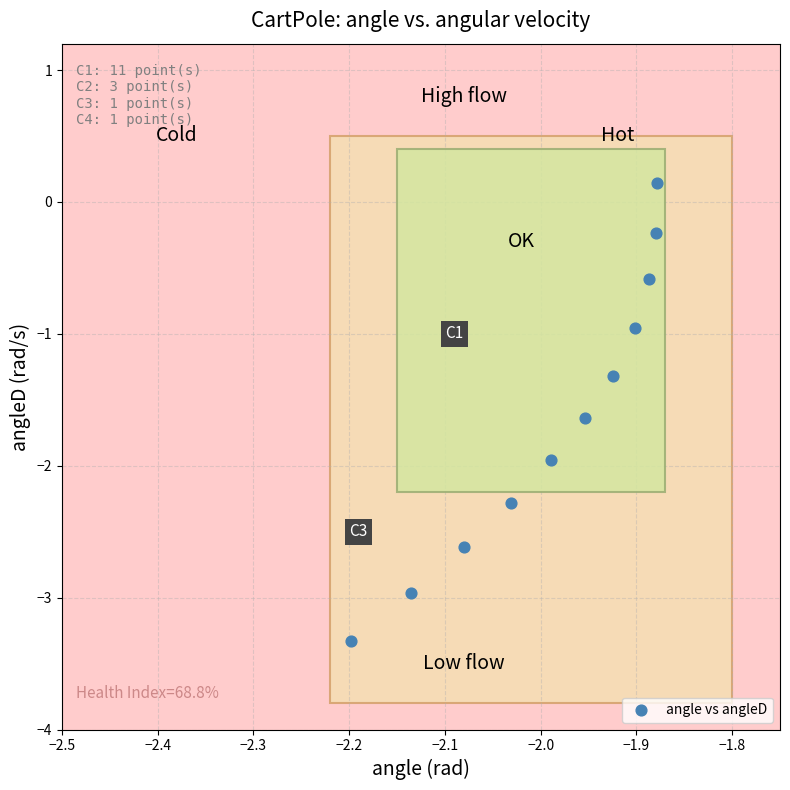

What is the average X value?

-2.0